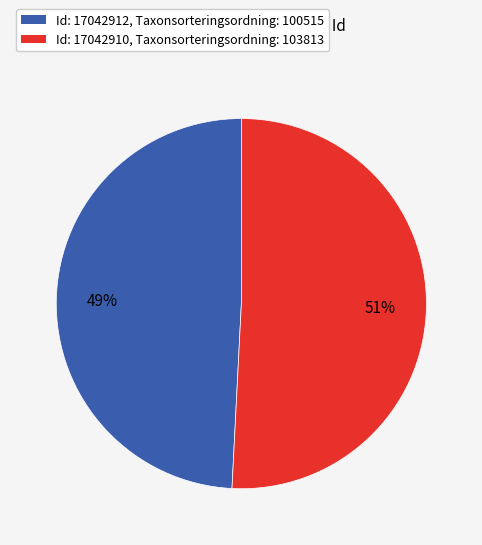

Is there a majority slice in this chart?

Yes